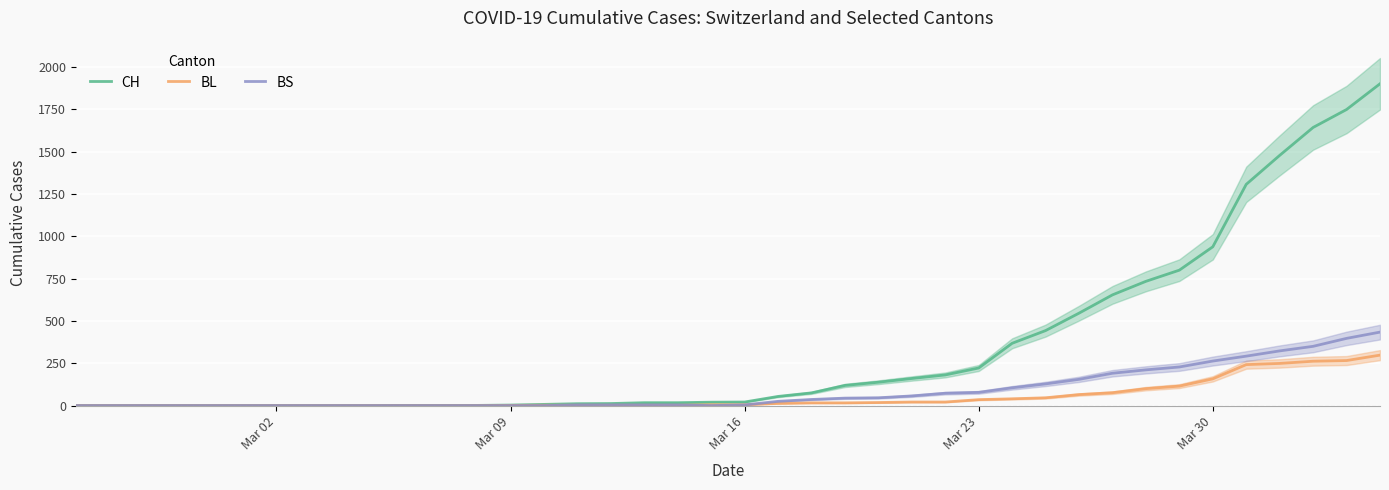

Which series has the widest spread of values?

CH